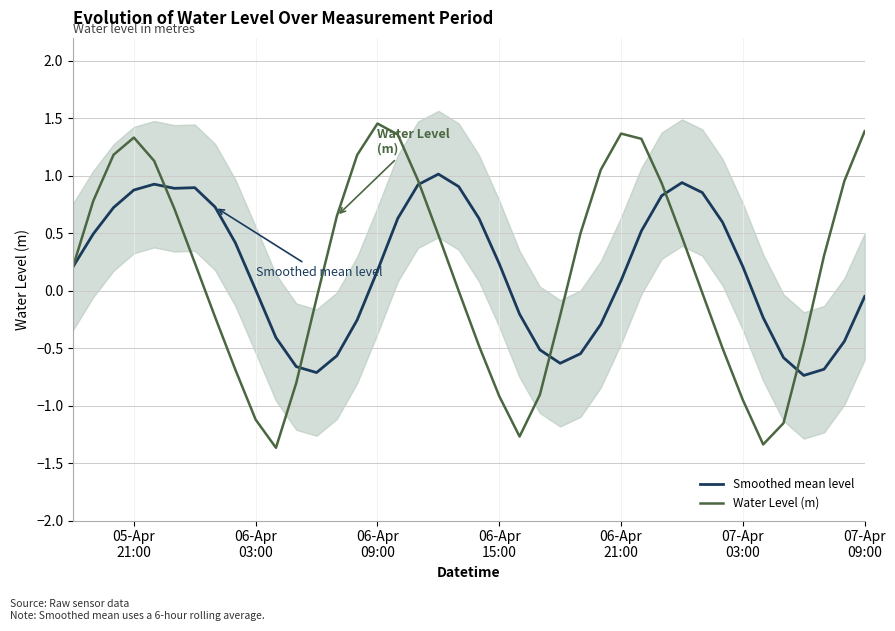

How many lines are shown in the chart?

2